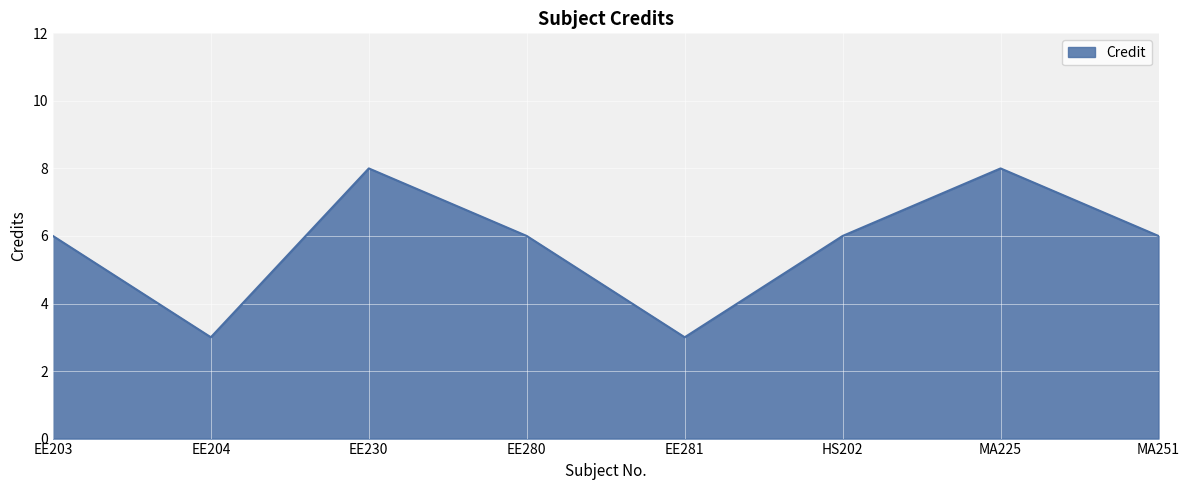

Reading left to right, extract all data points from this chart.

6	3	8	6	3	6	8	6